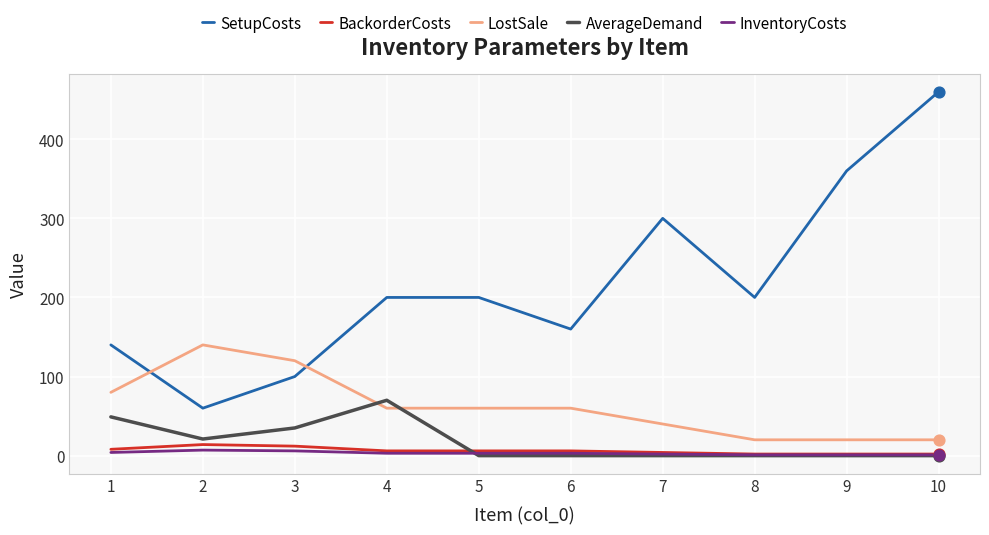

What are all the series names shown in the legend?

SetupCosts, BackorderCosts, LostSale, AverageDemand, InventoryCosts